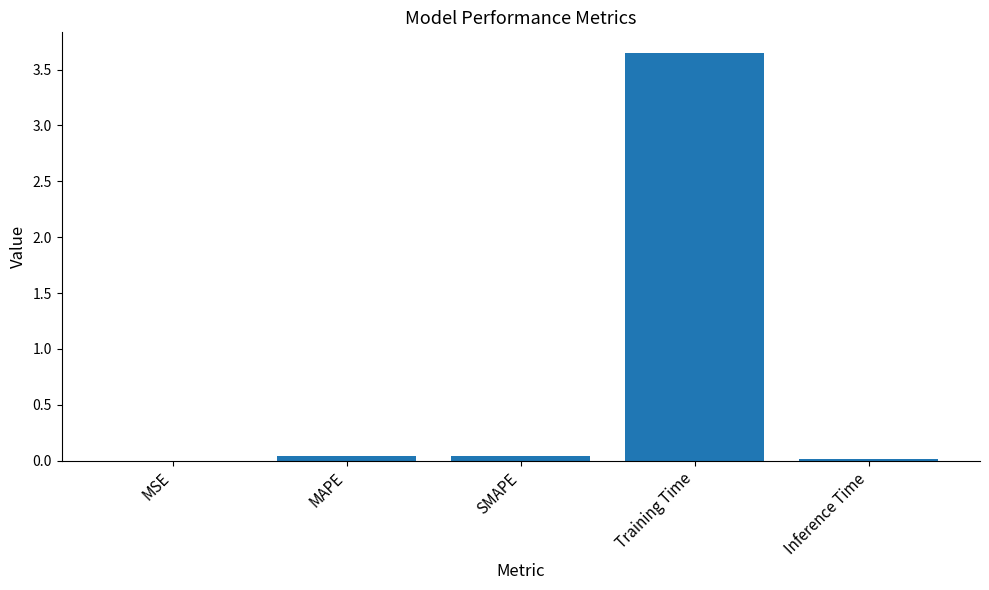

Between Training Time and MAPE, which is larger?

Training Time